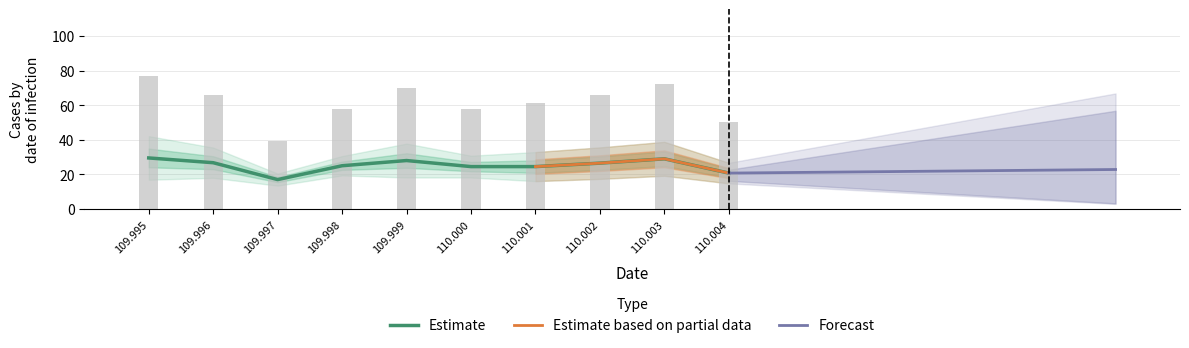

What is the label of the 10th bar from the left?

110.004